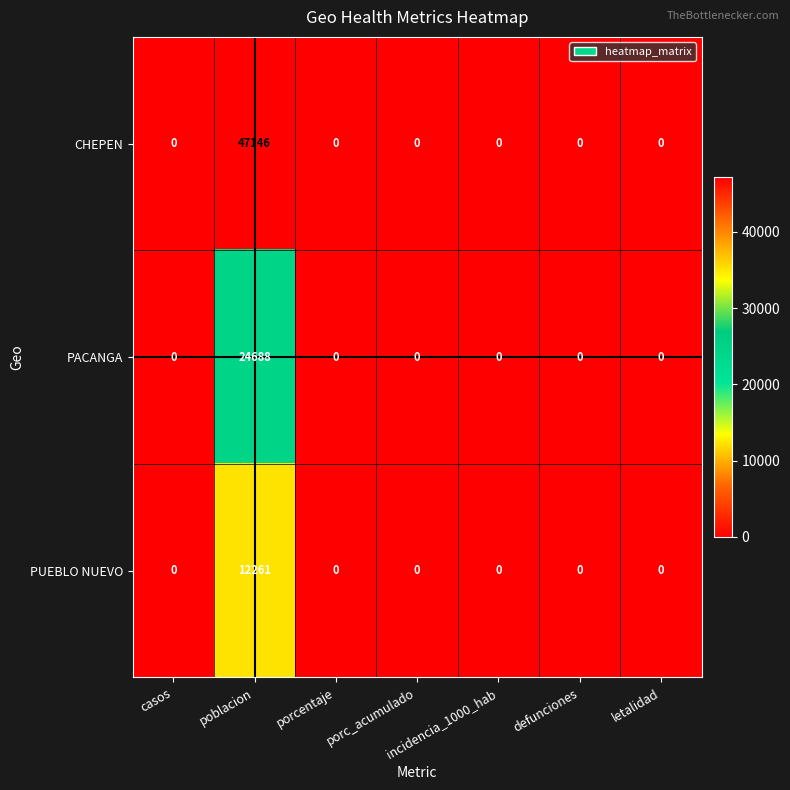

Which series has the widest spread of values?

CHEPEN